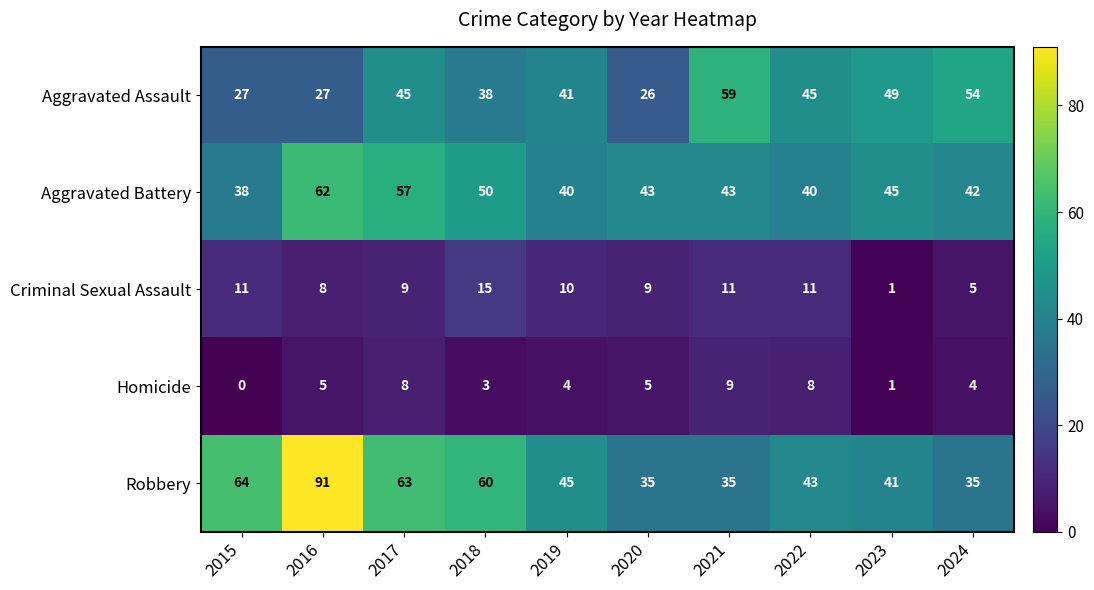

Rank the series by their maximum value, from highest to lowest.

Robbery, Aggravated Battery, Aggravated Assault, Criminal Sexual Assault, Homicide